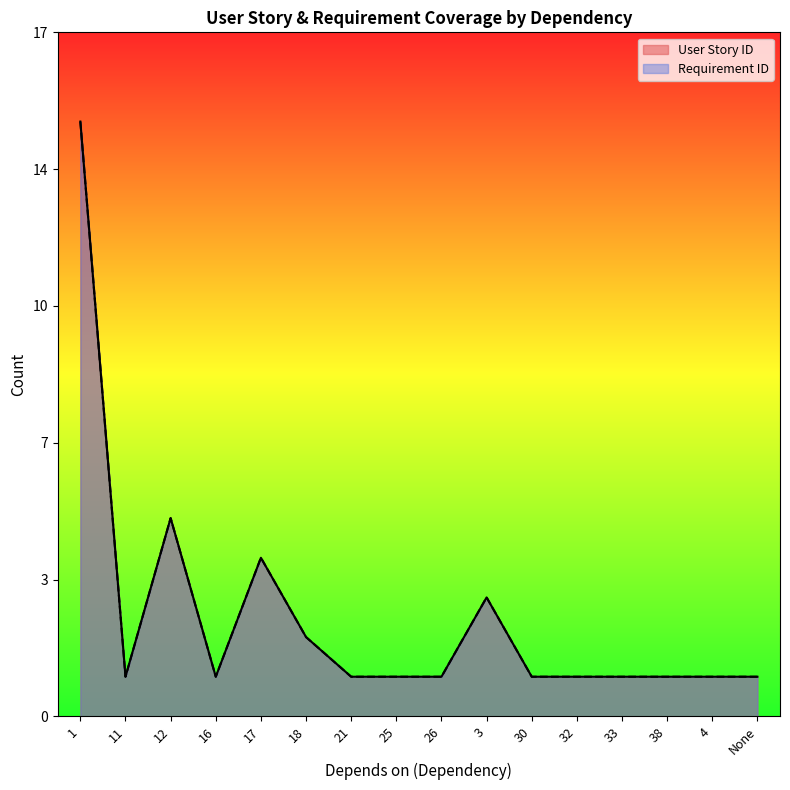

The value of User Story ID at 1 is 4. True or false?

False